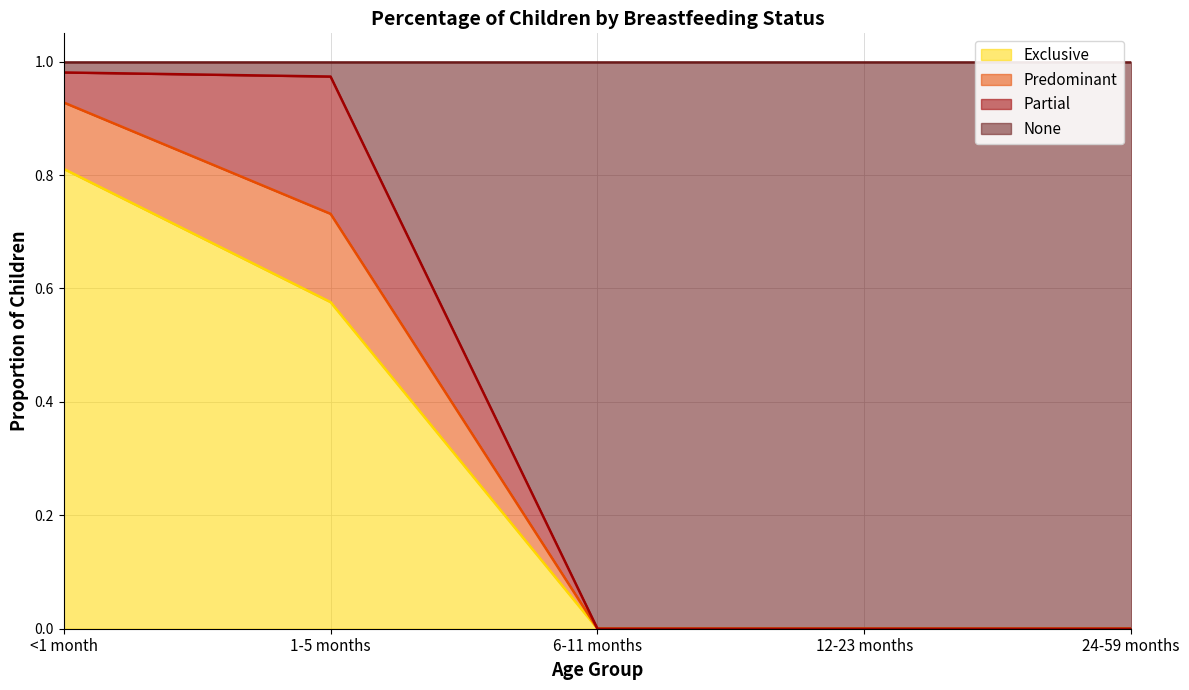

What is the label of the 4th point from the right?

1-5 months